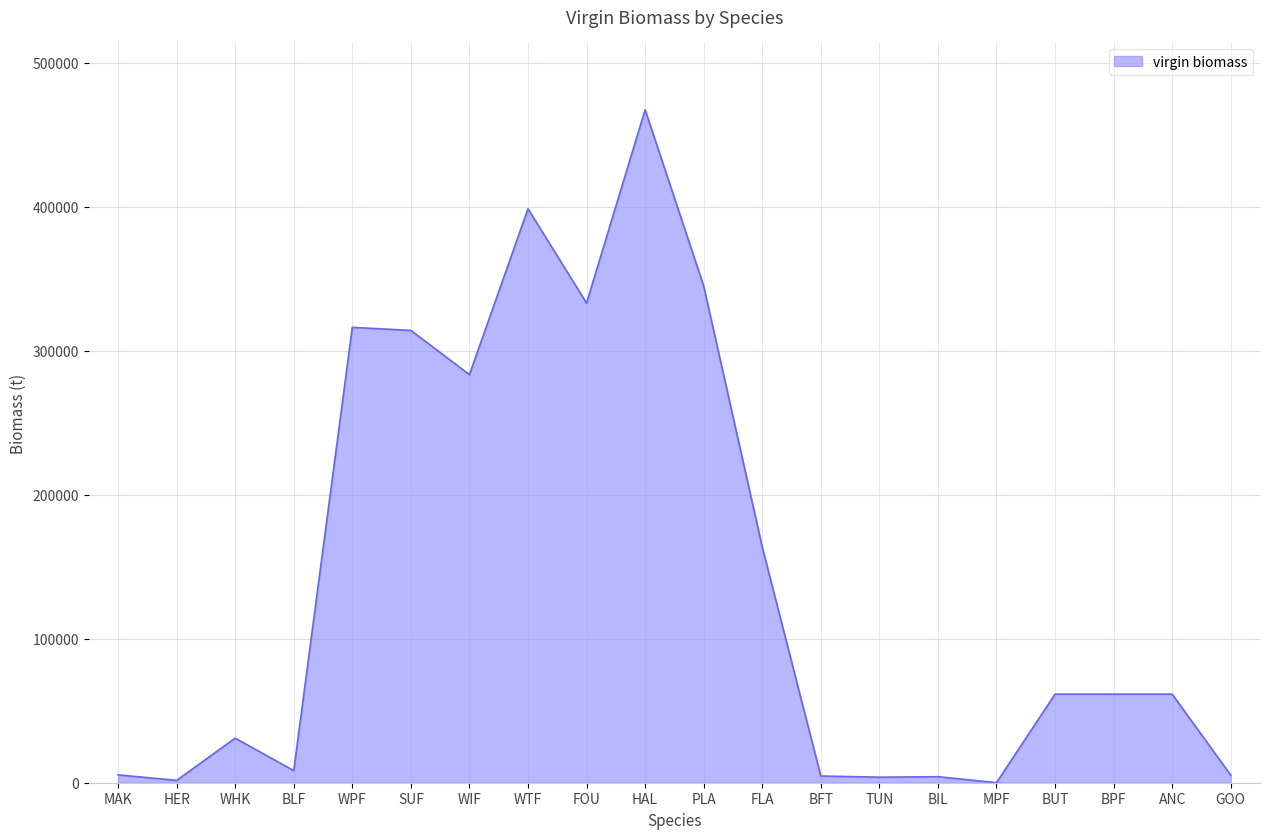

Which has a higher value, BIL or WHK?

WHK